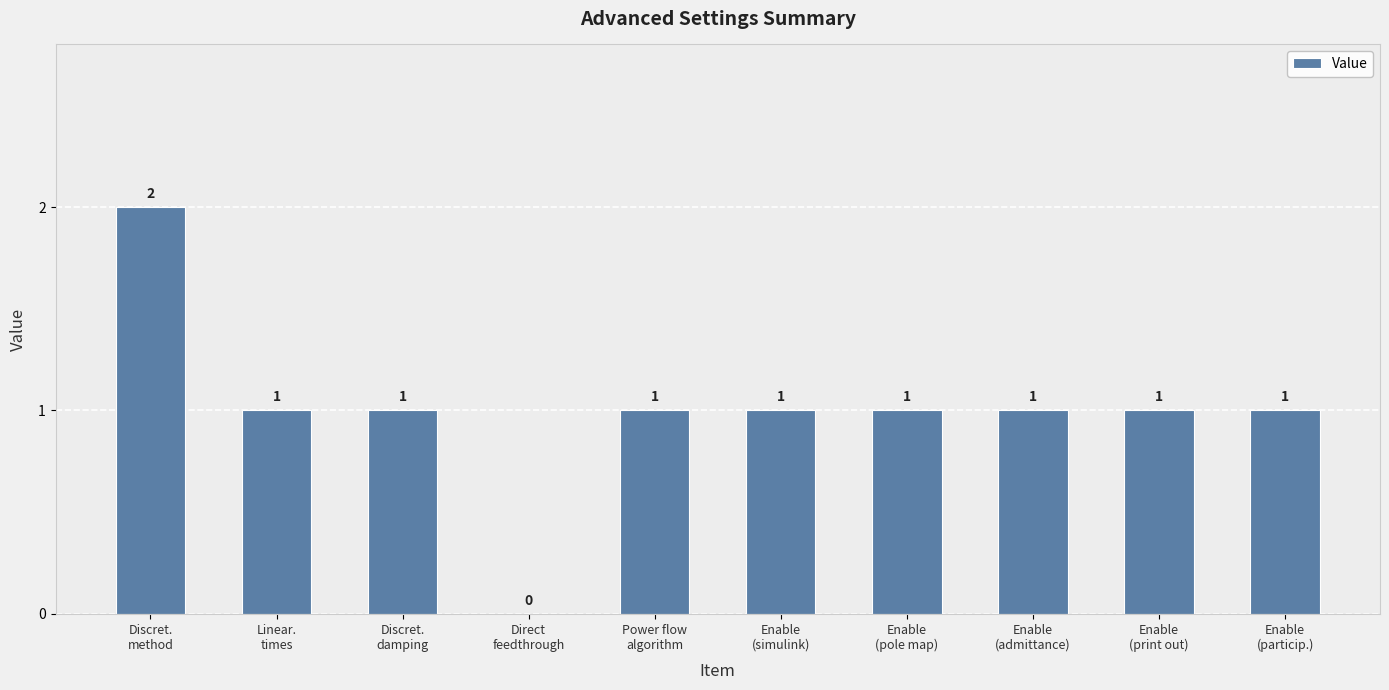

What is the sum of all values?

10